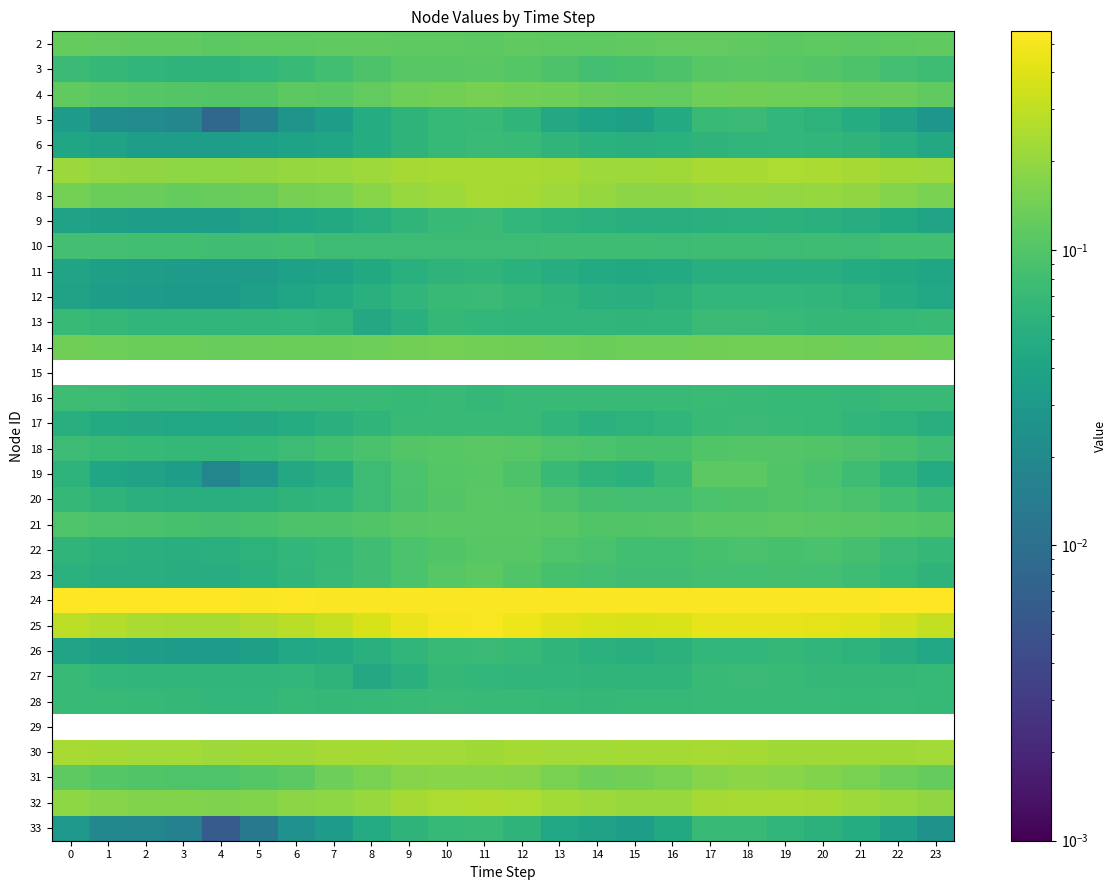

What is the smallest value displayed?

-0.1